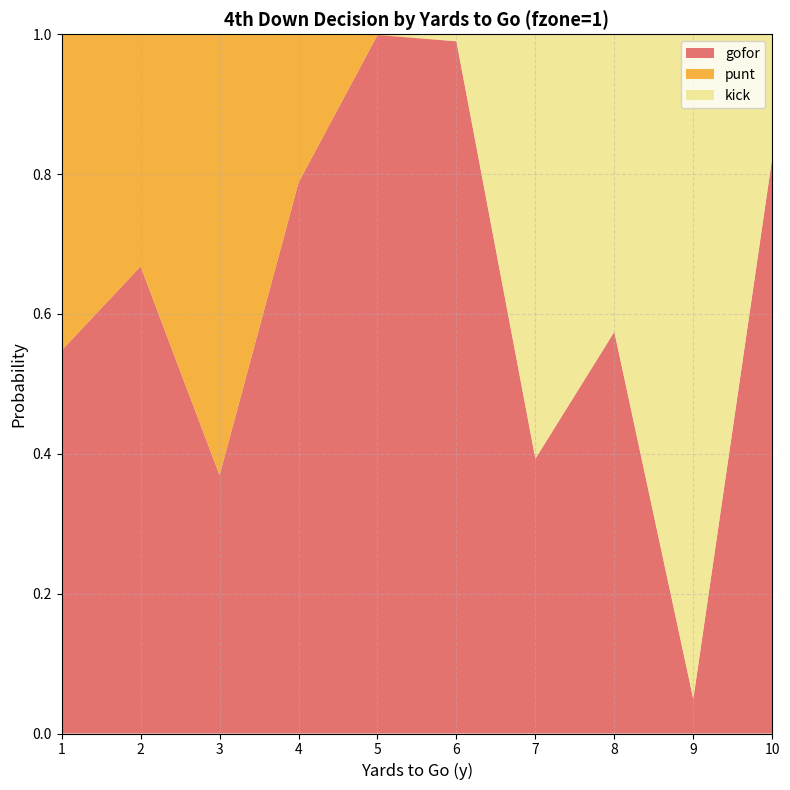

Reading left to right, extract all data points from this chart.

gofor: 1=0.5	2=0.7	3=0.4	4=0.8	5=1.0	6=1.0	7=0.4	8=0.6	9=0.0	10=0.8
punt: 1=0.5	2=0.3	3=0.6	4=0.2	5=0.0	6=0.0	7=0.0	8=0.0	9=0.0	10=0.0
kick: 1=0.0	2=0.0	3=0.0	4=0.0	5=0.0	6=0.0	7=0.6	8=0.4	9=1.0	10=0.2